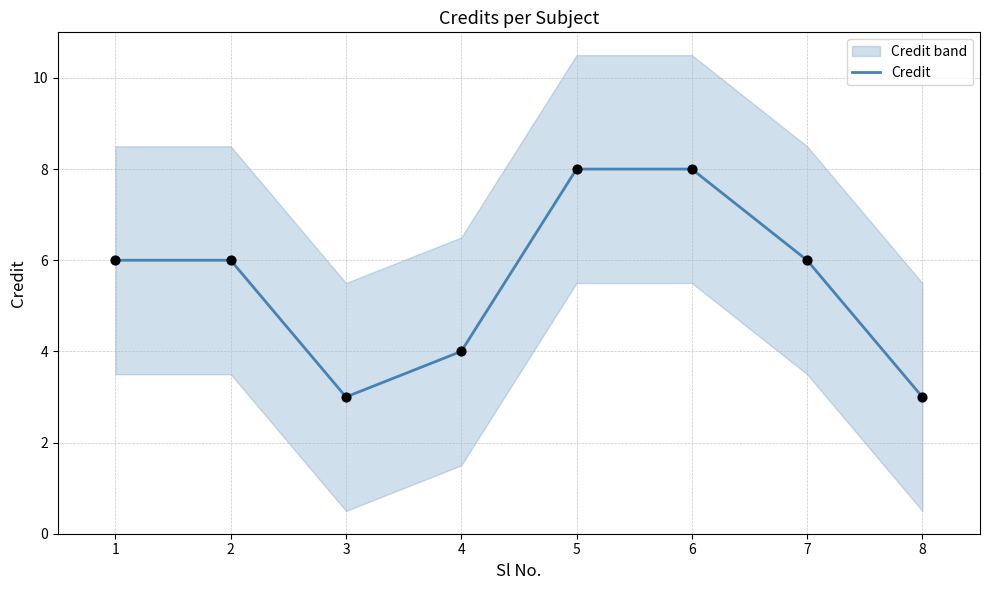

Between 5 and 8, which is larger?

5